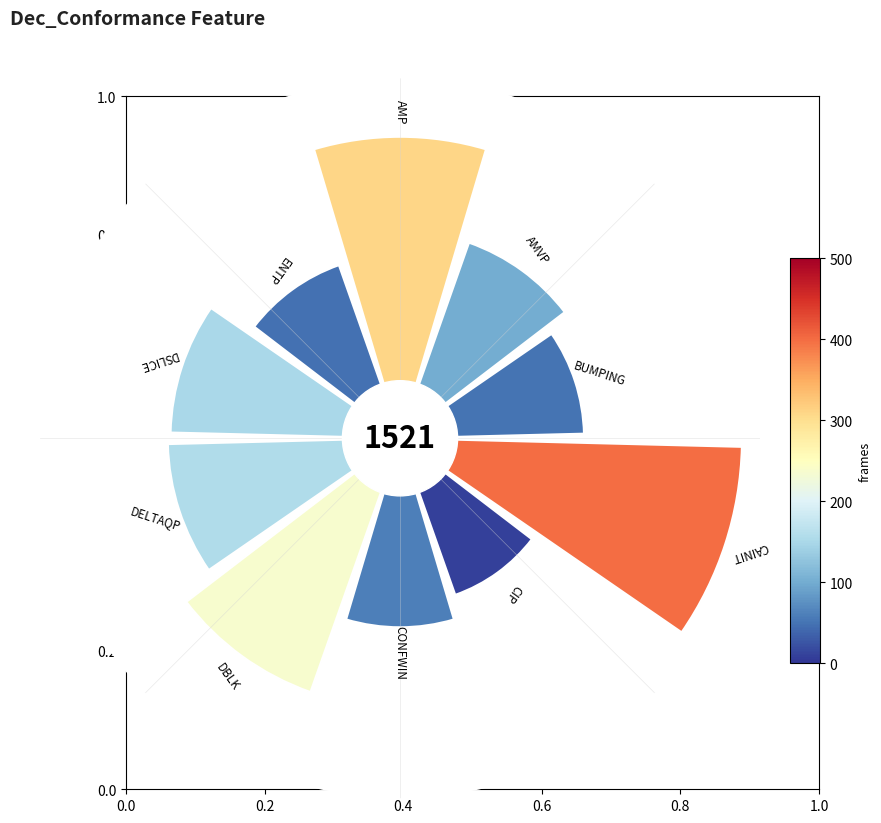

How many slices are in this pie chart?

10